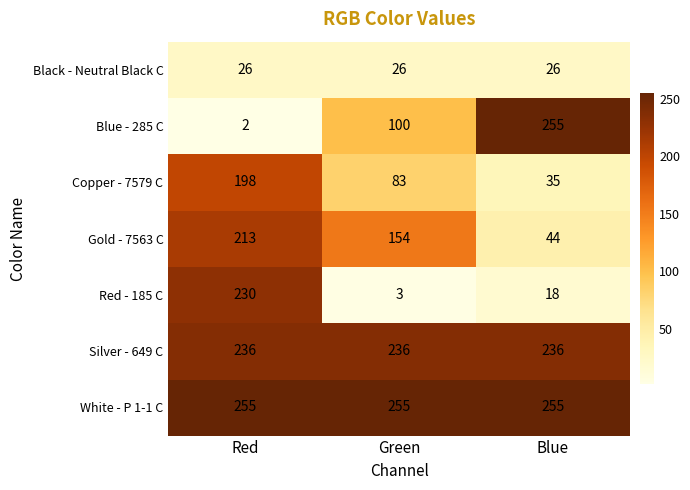

At how many categories does at least one series exceed 131?

3